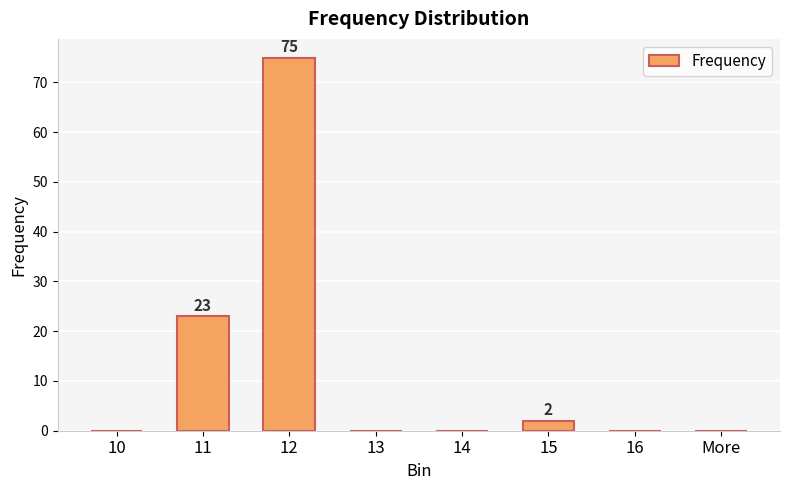

What is the greatest value displayed?

75